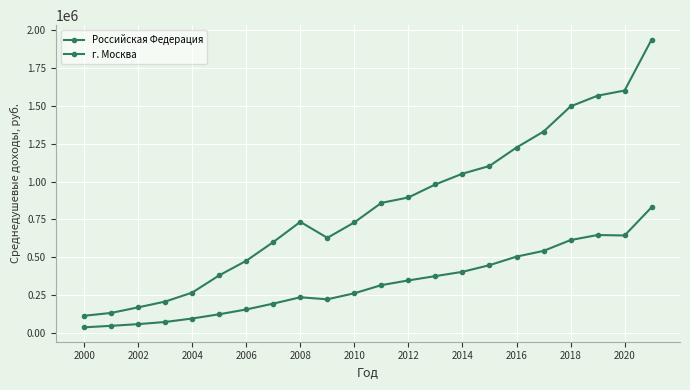

Which series has the largest total across all categories?

г. Москва